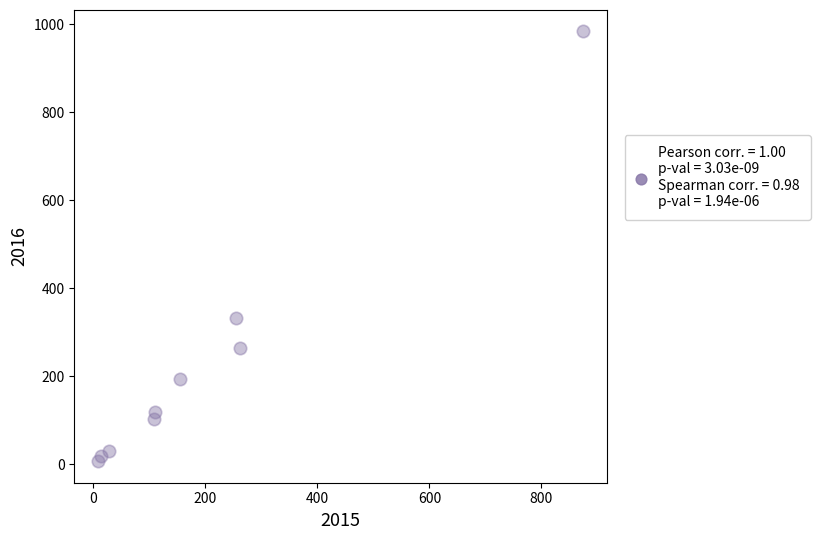

What is the range of X values (max minus min)?

865